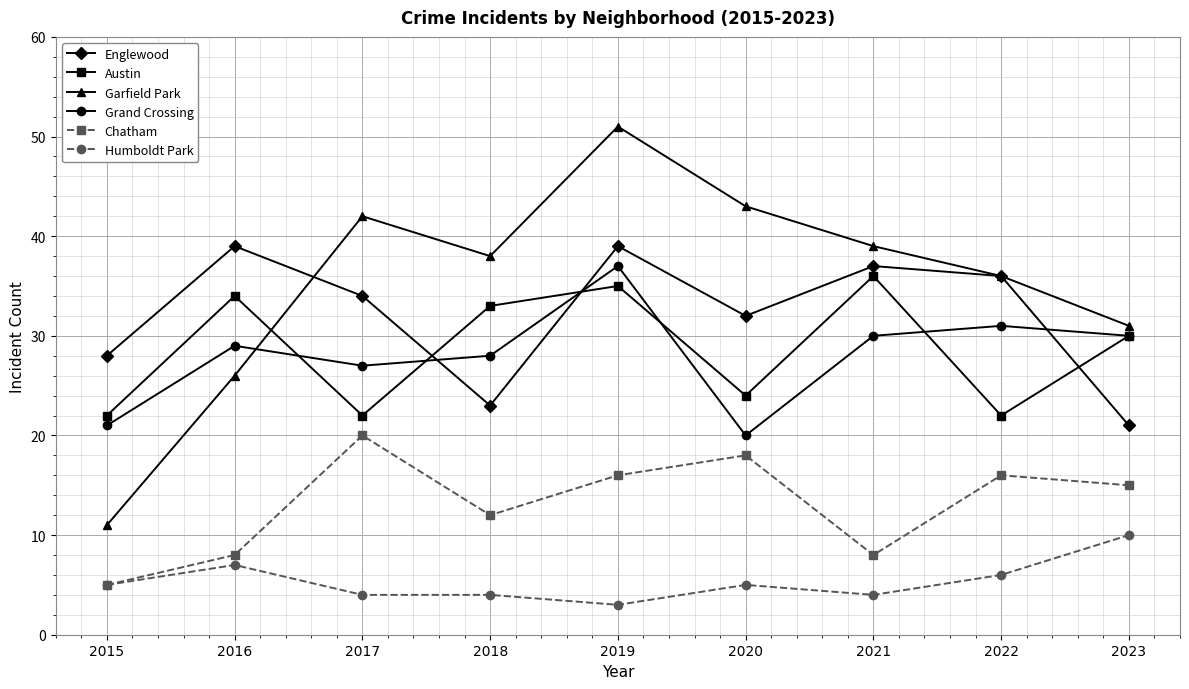

At 2017, list the series in order from smallest to largest.

Humboldt Park, Chatham, Austin, Grand Crossing, Englewood, Garfield Park